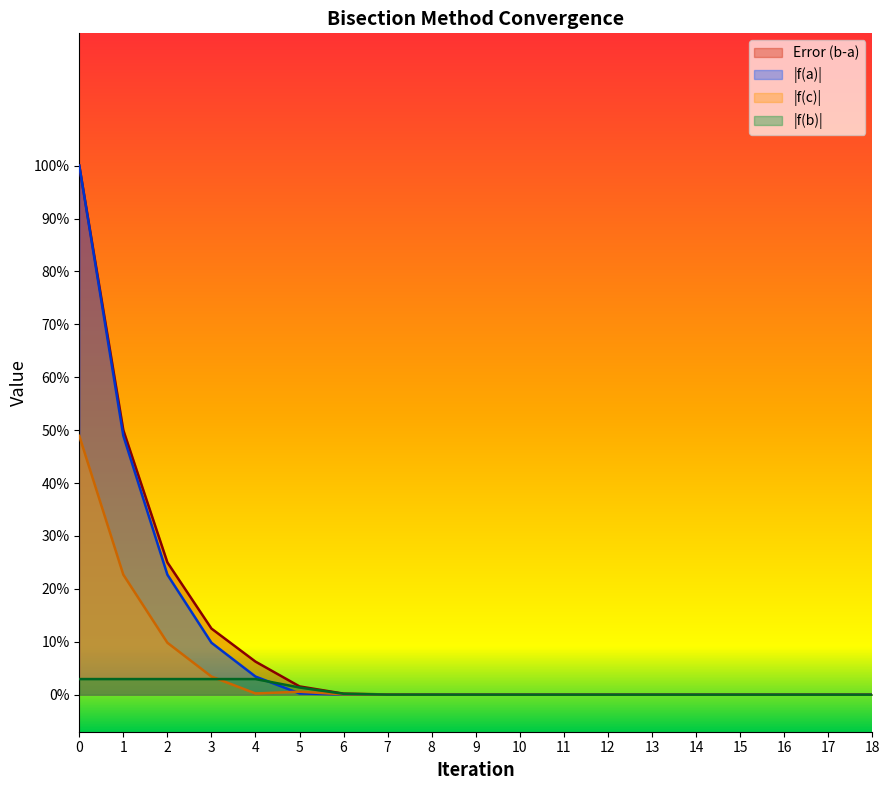

Is the value of Error (b-a) at 5 greater than the value of f(b) at 4?

No